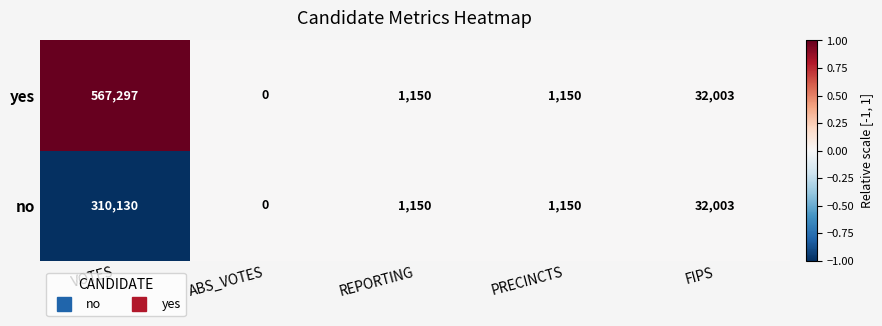

Where is no nearest to the value 155065?

FIPS